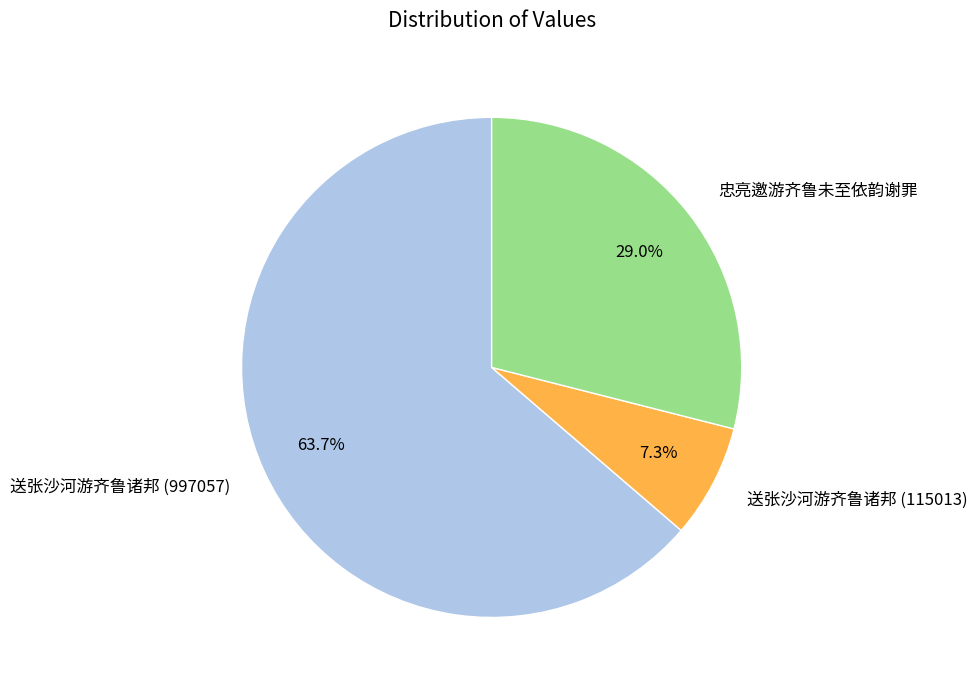

To the nearest percent, what is the average slice percentage?

33%